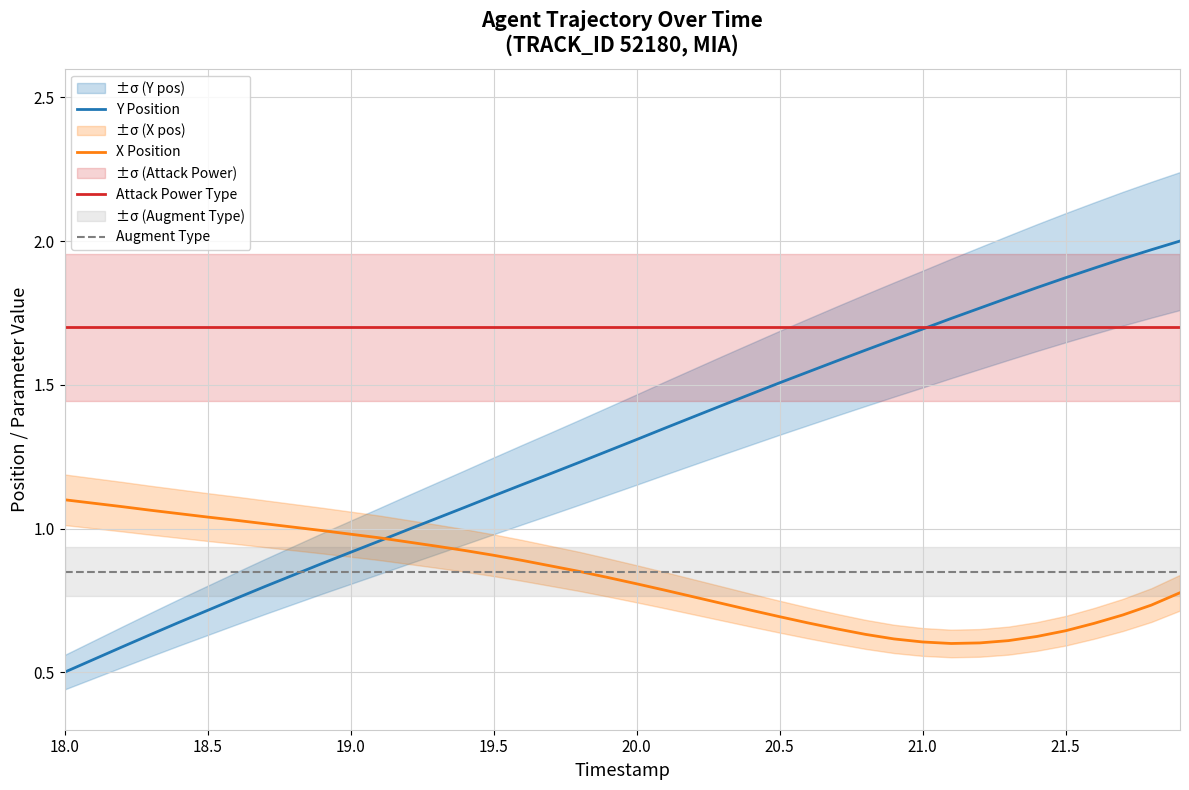

True or false: Augment Type and Attack Power Type intersect in this chart.

False